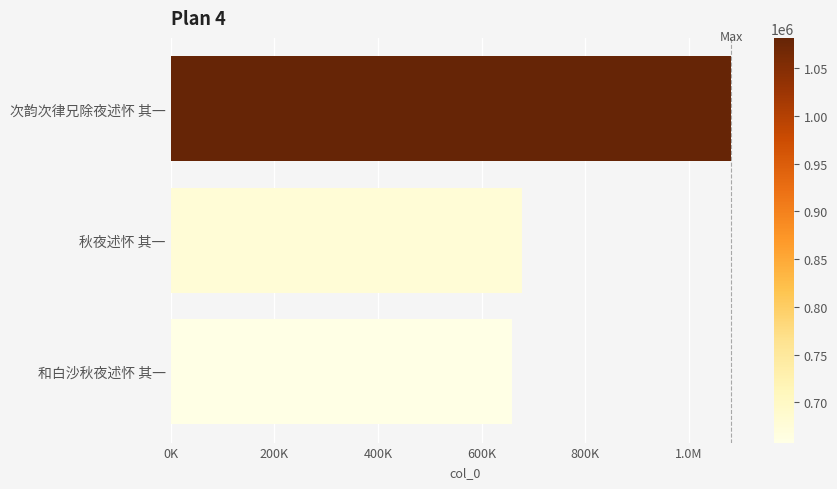

What is the sum of all values?

2417766